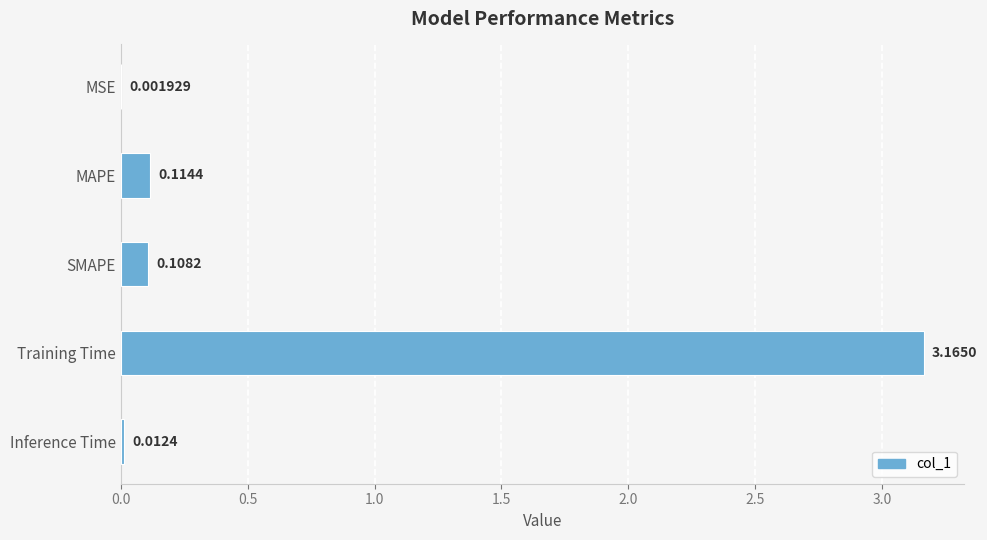

How many categories are shown in the chart?

5